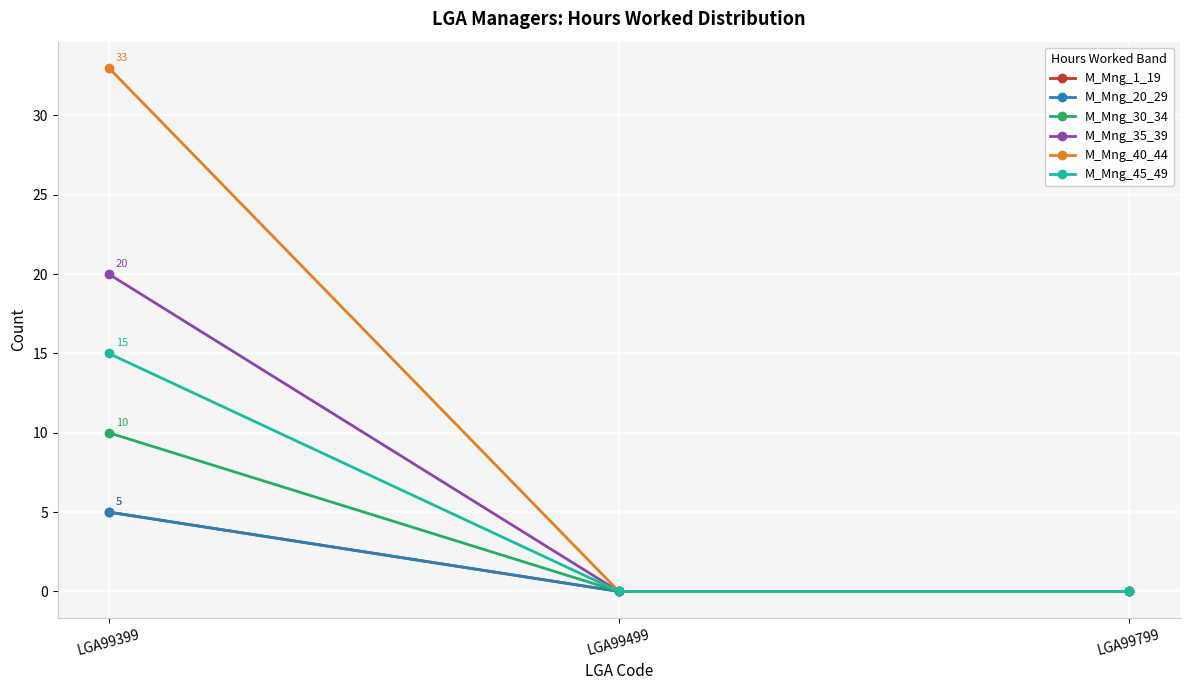

What is the difference between the maximum and minimum values in the M_Mng_35_39 series?

20